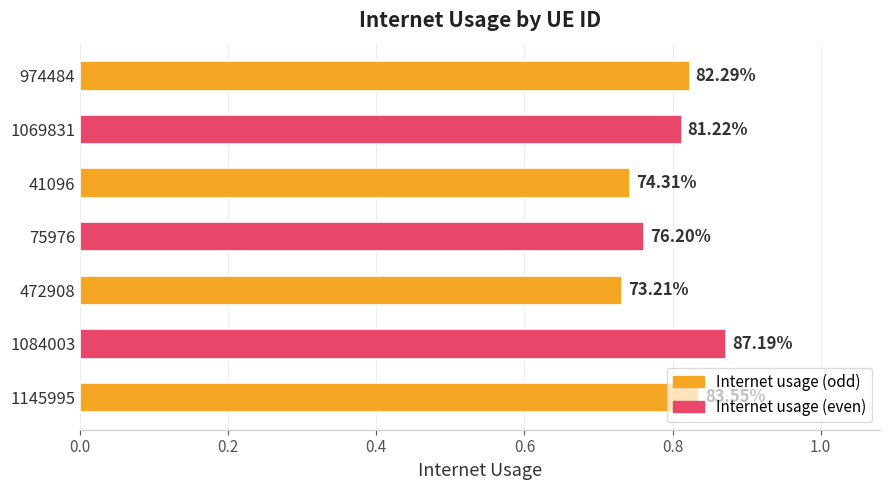

What is the difference between the maximum and second lowest values?

0.1